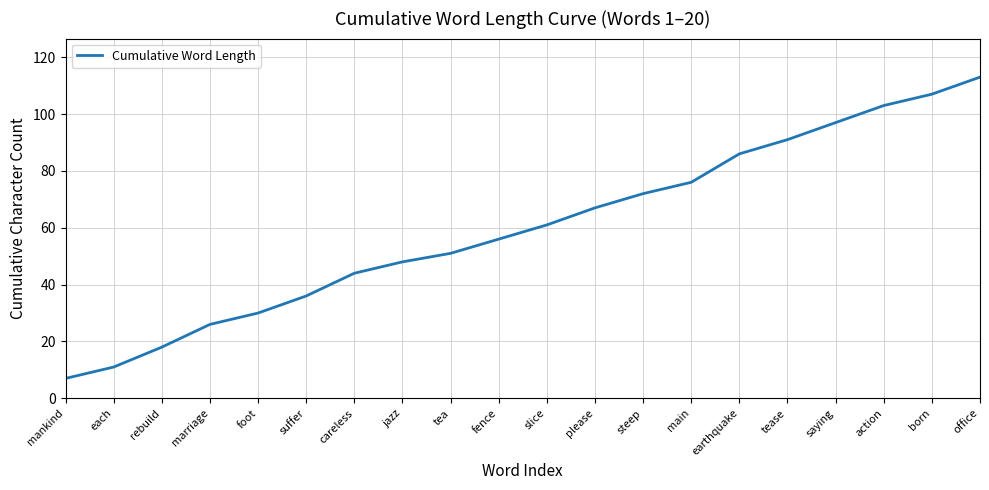

List the labels in order of value, smallest first.

mankind, each, rebuild, marriage, foot, suffer, careless, jazz, tea, fence, slice, please, steep, main, earthquake, tease, saying, action, born, office